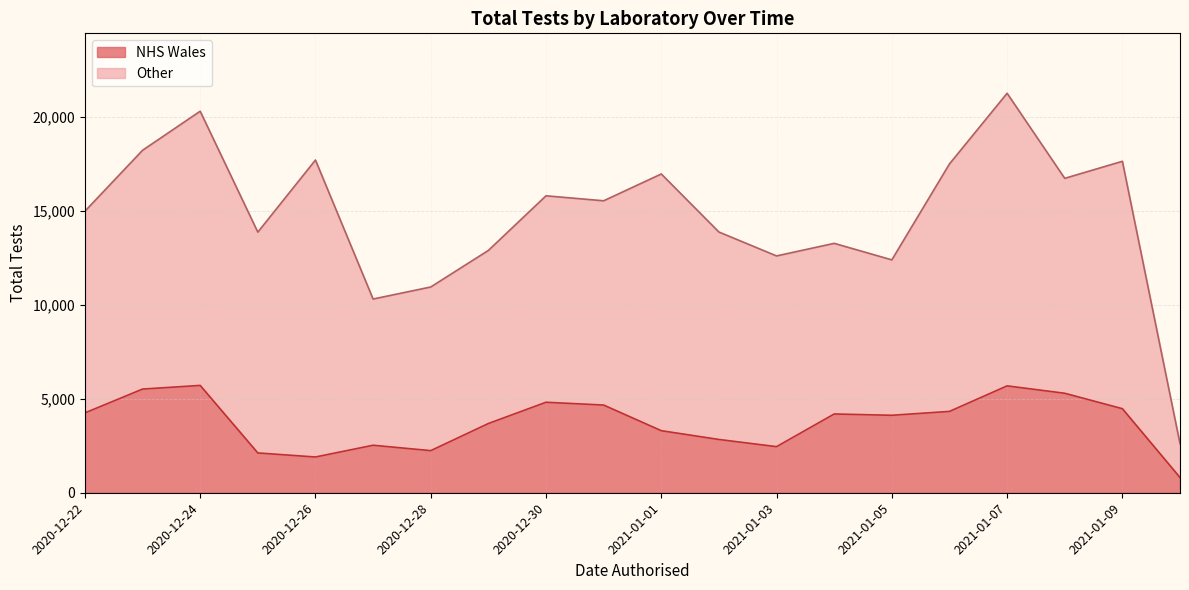

What is the highest value of the Other series?

15791